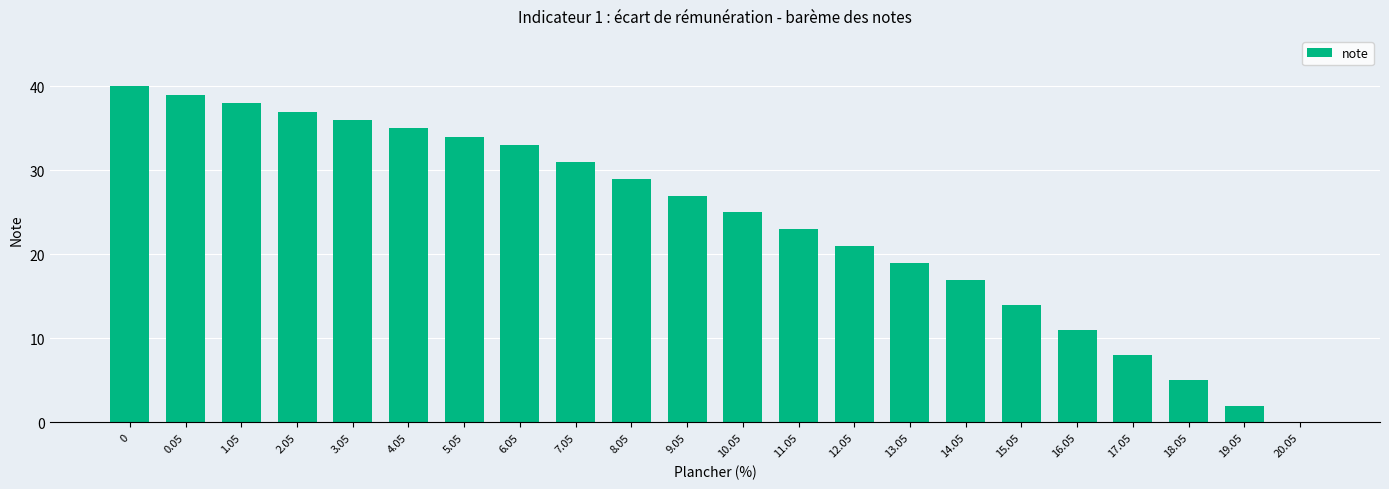

What is the change in value from 17.05 to 19.05?

-6